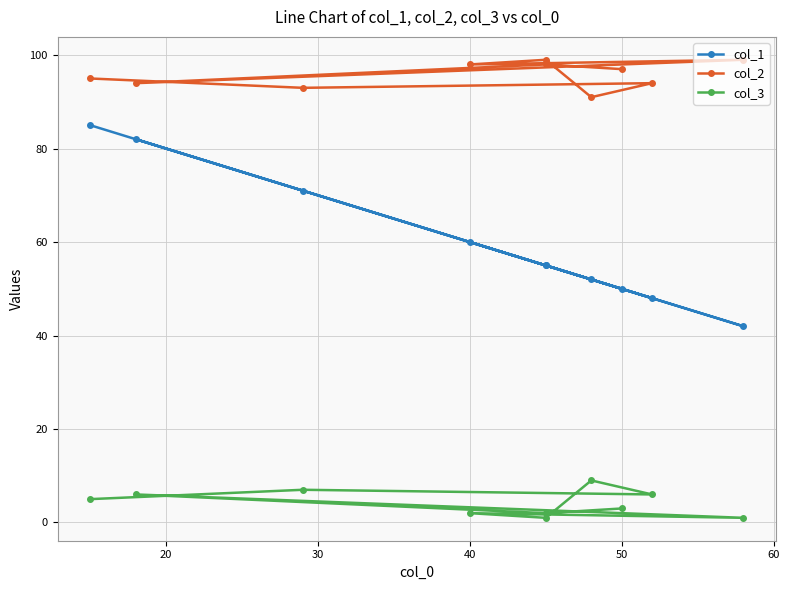

True or false: col_2 and col_1 intersect in this chart.

False